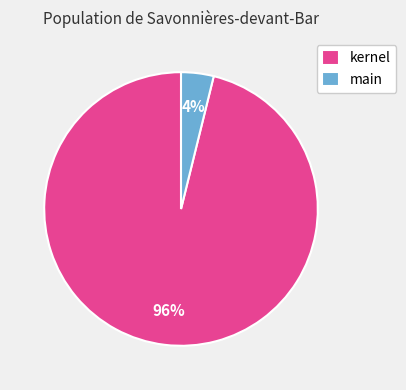

To the nearest percent, what is the average slice percentage?

50%